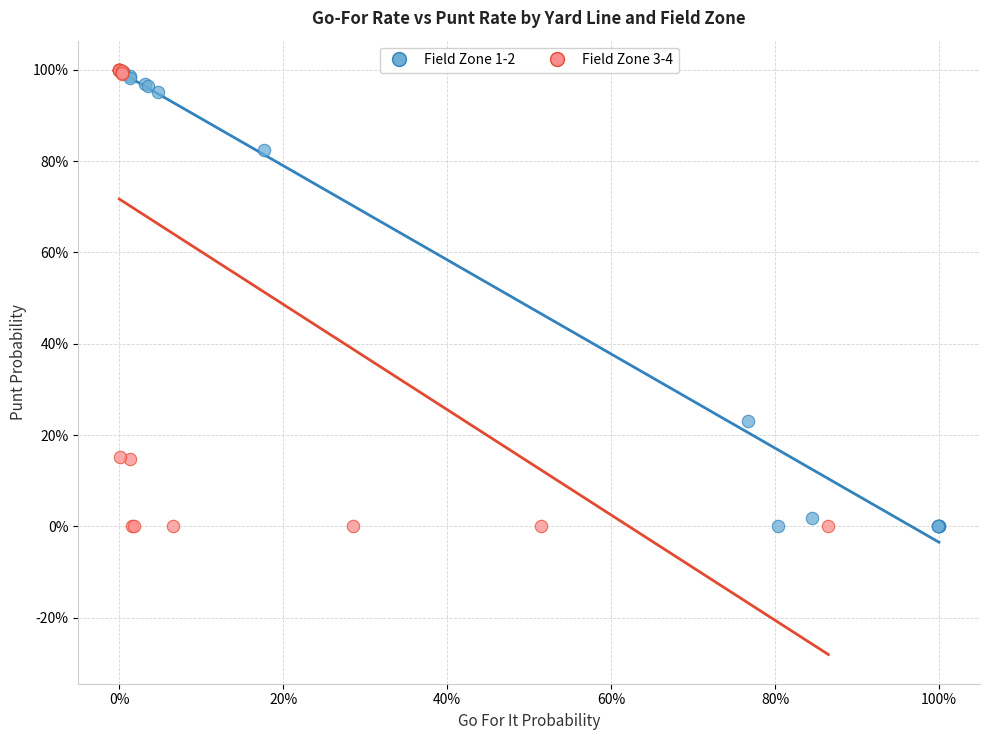

What are all the series names shown in the legend?

Field Zone 1-2, Field Zone 3-4